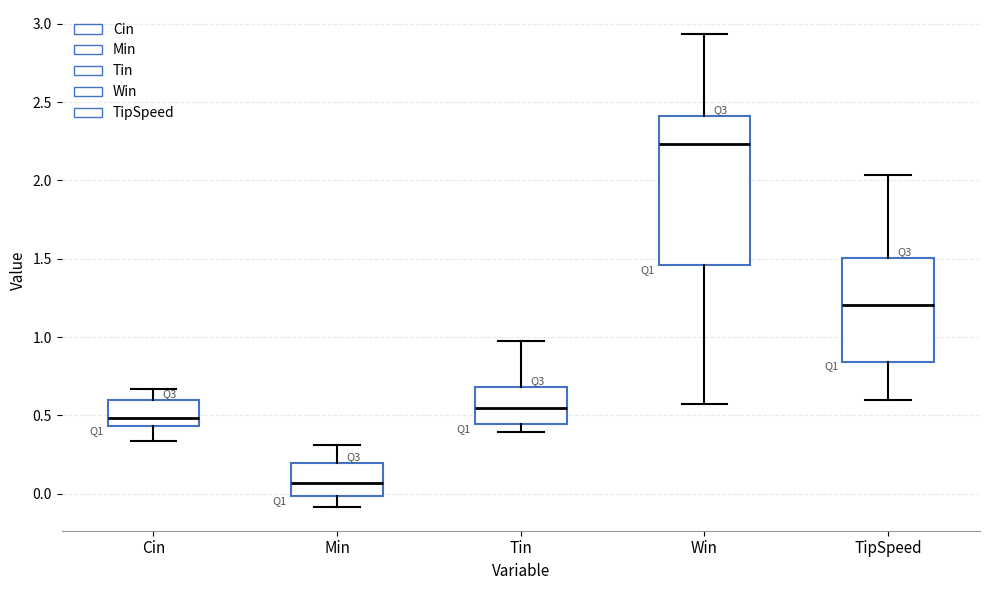

Reading left to right, transcribe this box plot: for each box, give where its median line is, the range the box spans, and where its two whiskers end, as read against the y-axis. The values are not printed on the chart, so give them approximately, as read against the axis.

Cin: median 0.50, box 0.45 to 0.60, whiskers 0.35 to 0.65
Min: median 0.05, box 0.00 to 0.20, whiskers -0.10 to 0.30
Tin: median 0.55, box 0.45 to 0.70, whiskers 0.40 to 1.00
Win: median 2.25, box 1.45 to 2.40, whiskers 0.55 to 2.95
TipSpeed: median 1.20, box 0.85 to 1.50, whiskers 0.60 to 2.05